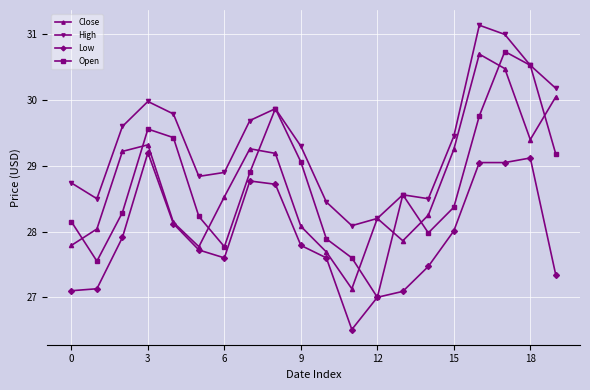

At how many categories does at least one series exceed 28?

20